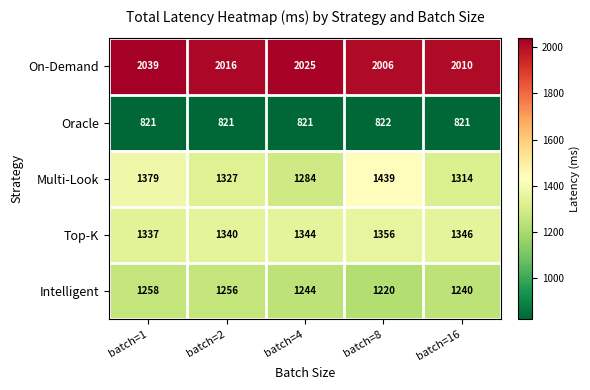

Reading right to left, list all the values displayed in this chart.

On-Demand: 2010	2006	2025	2016	2039
Oracle: 821	822	821	821	821
Multi-Look: 1314	1439	1284	1327	1379
Top-K: 1346	1356	1344	1340	1337
Intelligent: 1240	1220	1244	1256	1258